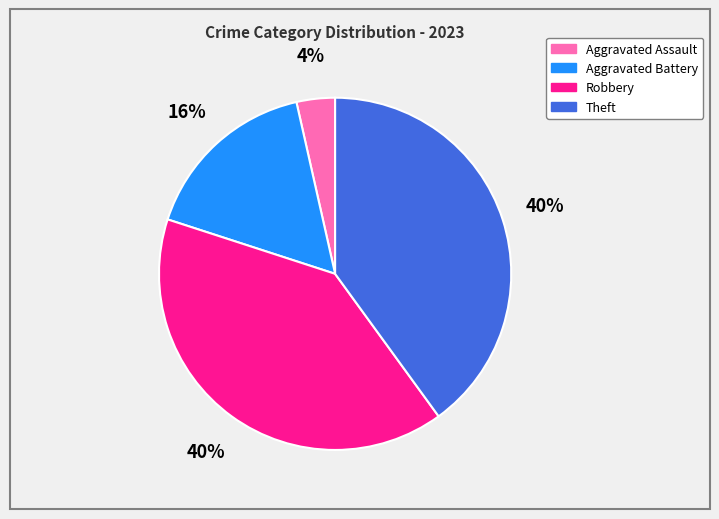

To the nearest percent, what is the difference between the Aggravated Battery and Robbery slice percentages?

24%